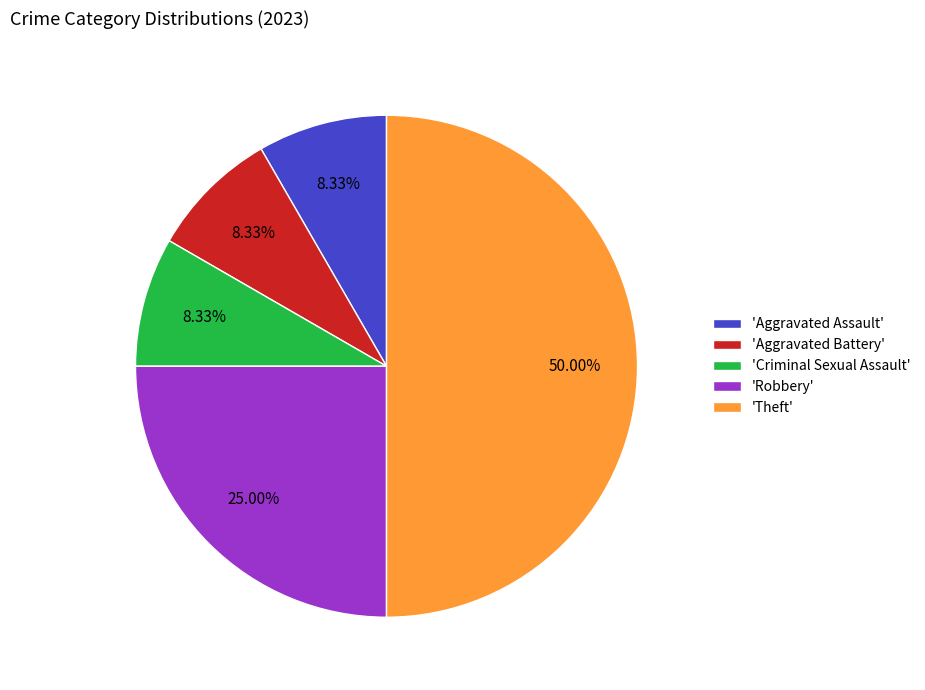

To the nearest percent, what is the average slice percentage?

20%